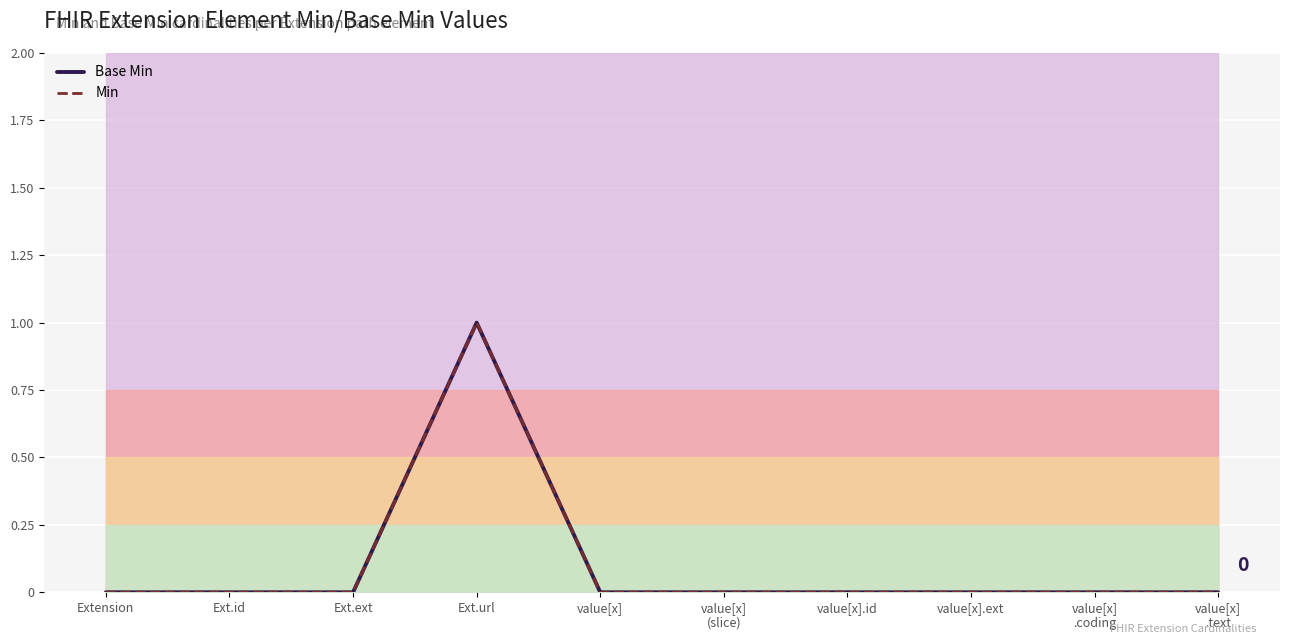

At which label does Min reach its minimum?

Extension